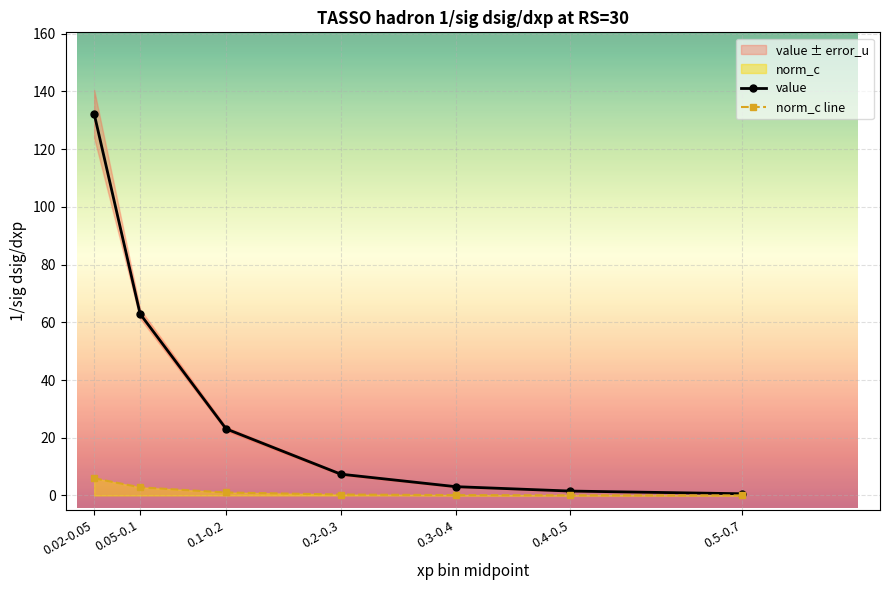

Is it true that value equals 1.5 at 0.2-0.3?

False